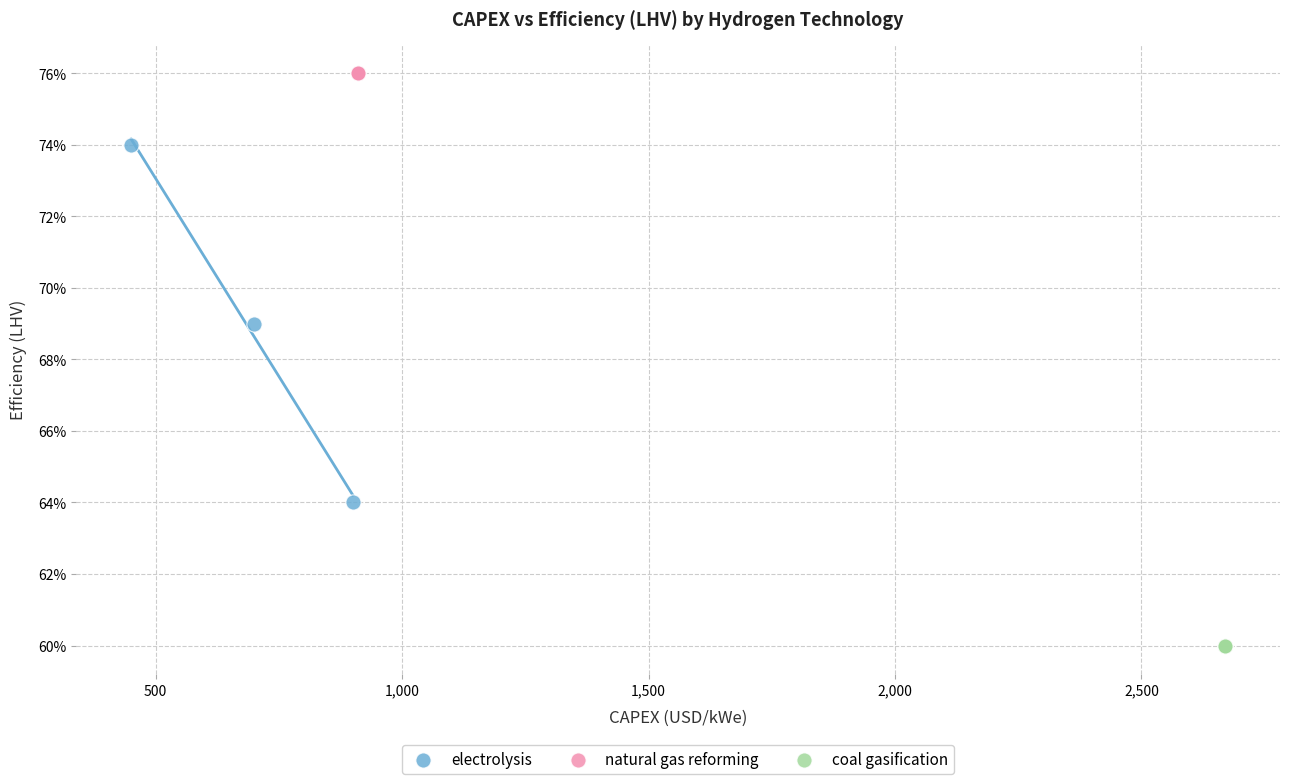

Which series contains the lowest Y value?

coal gasification